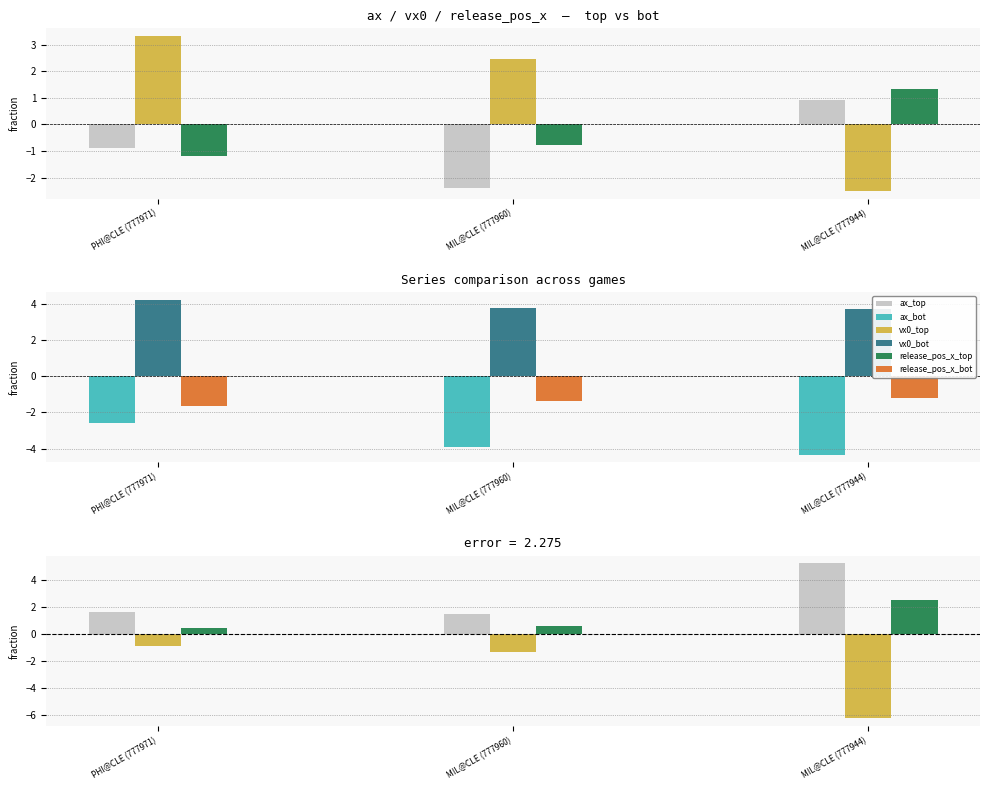

Which series has the widest spread of values?

vx0_top